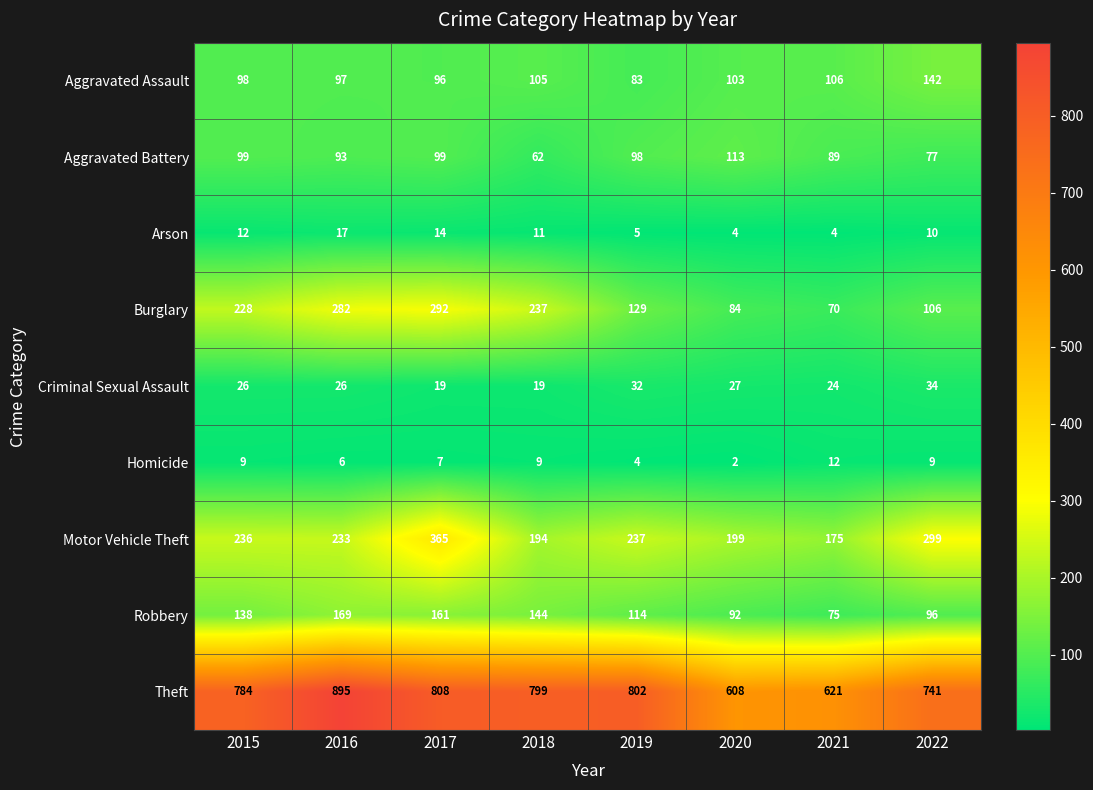

How many distinct data groups are displayed?

9